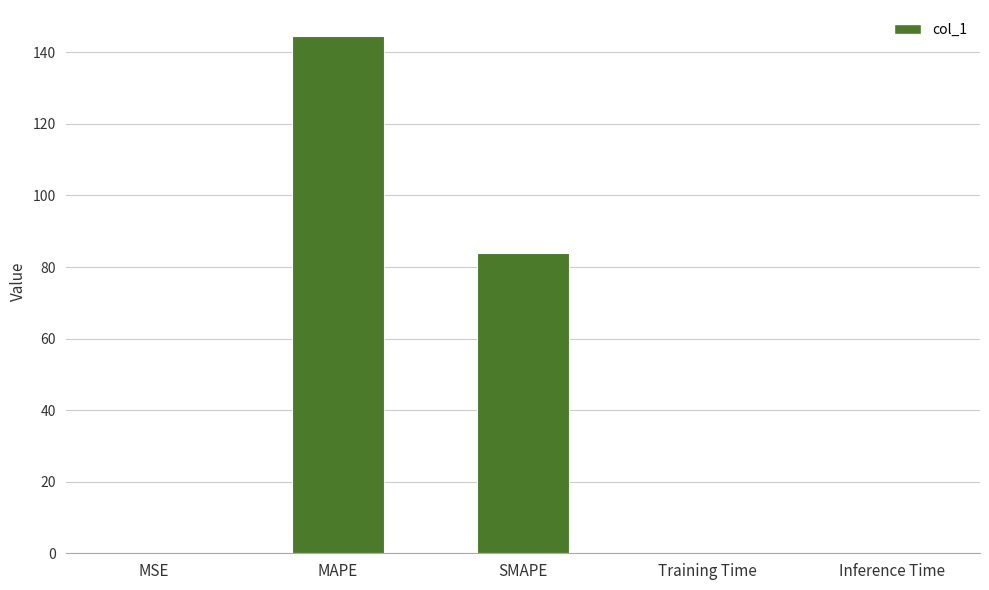

What is the difference between the values at Inference Time and MAPE?

144.6